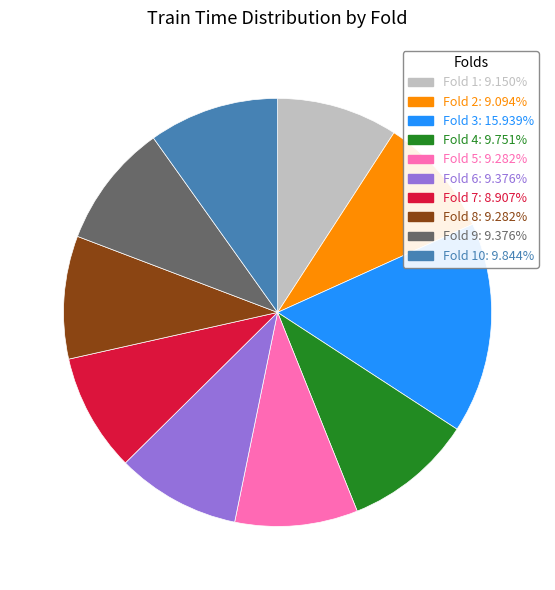

Is there a majority slice in this chart?

No